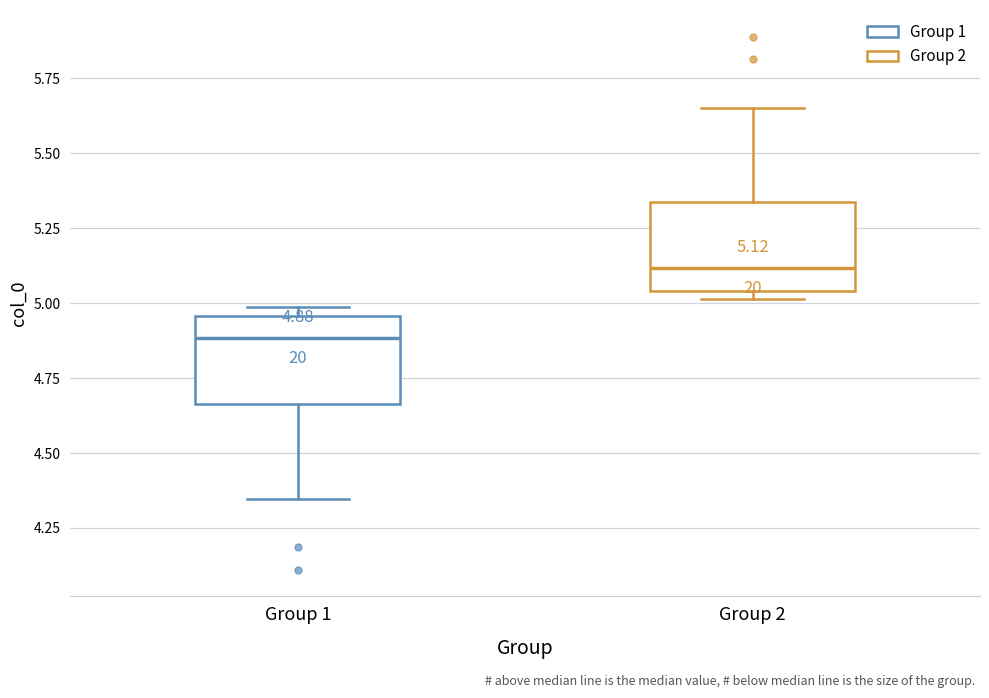

Which box's median line is the lowest?

Group 1